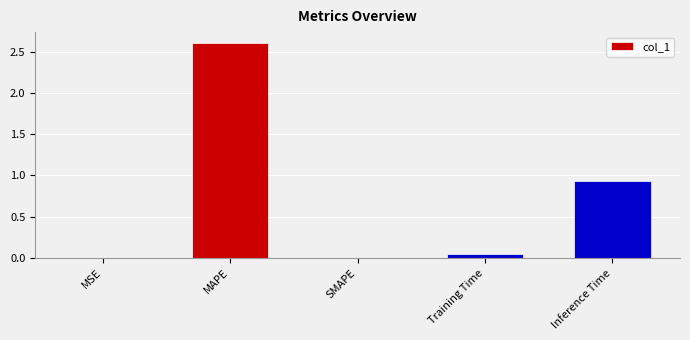

What is the sum of all values?

3.6